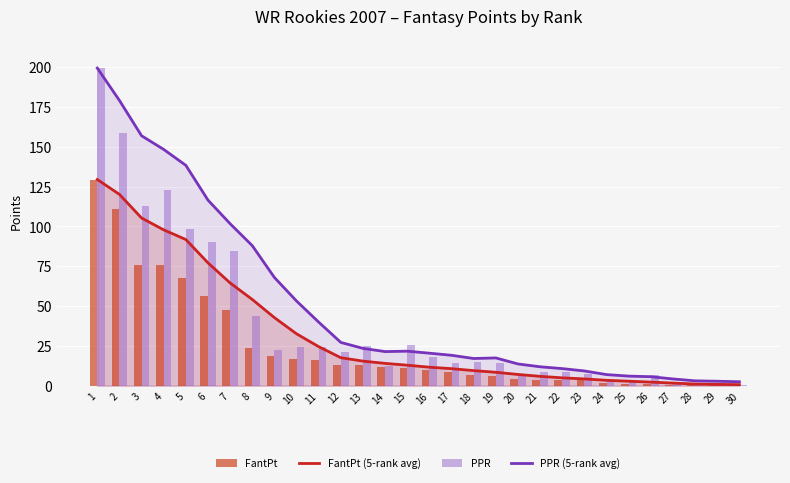

At how many categories does at least one series exceed 111?

6